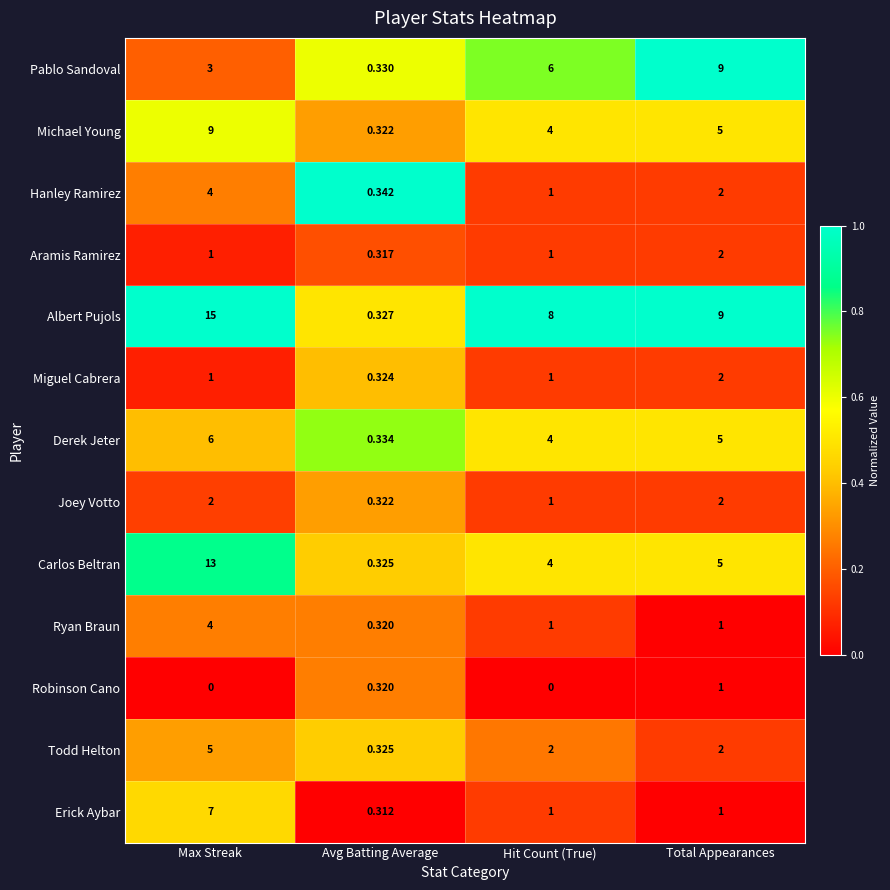

Rank the categories by Derek Jeter value from highest to lowest.

Max Streak, Total Appearances, Hit Count (True), Avg Batting Average